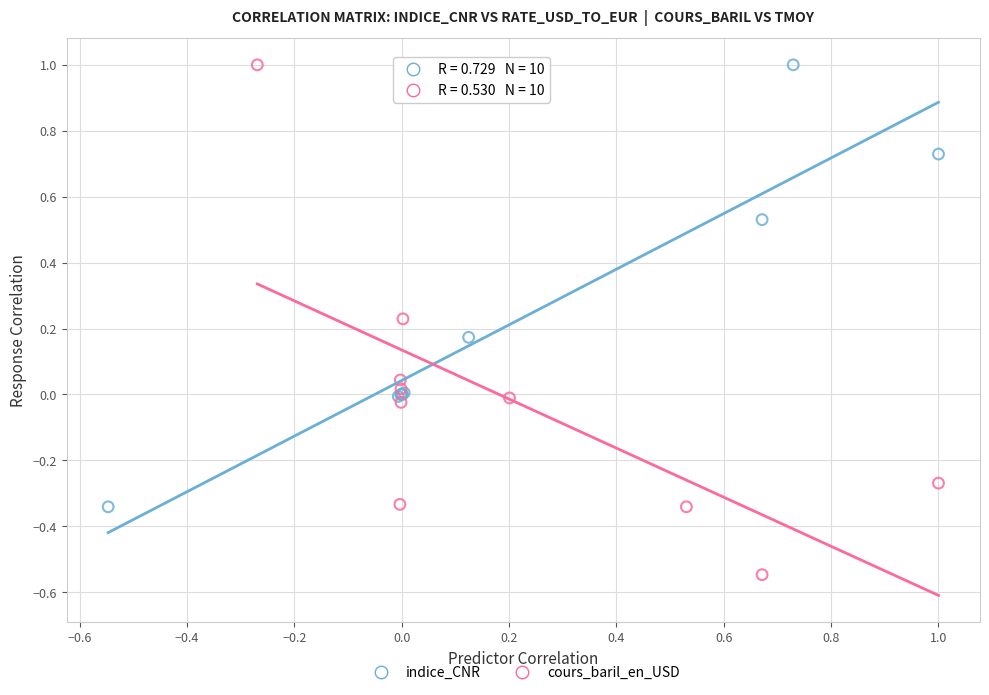

Which series has the largest Y range (max minus min)?

cours_baril_en_USD